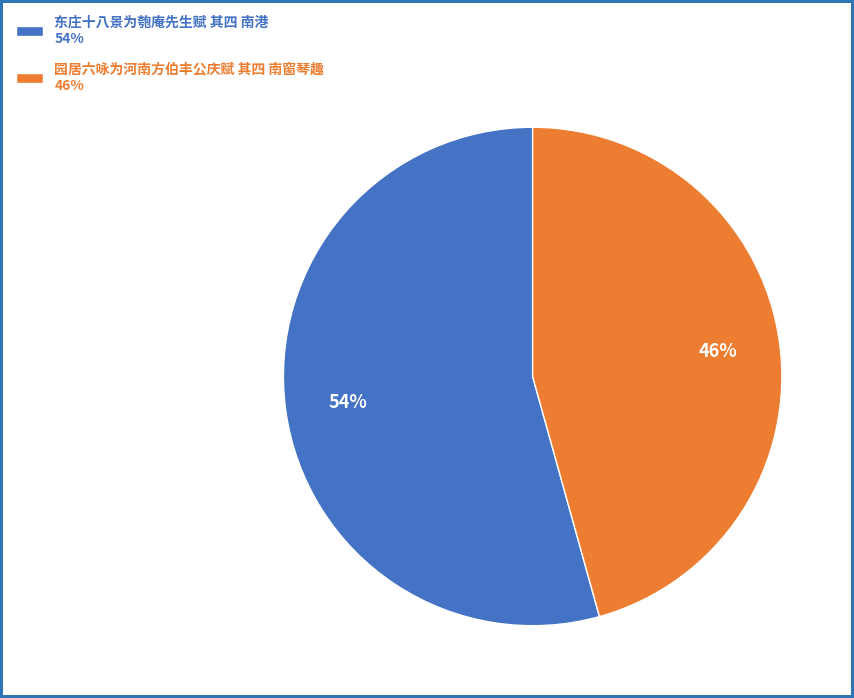

Is the sum of 东庄十八景为匏庵先生赋 其四 南港 and 园居六咏为河南方伯丰公庆赋 其四 南窗琴趣 greater than half?

Yes